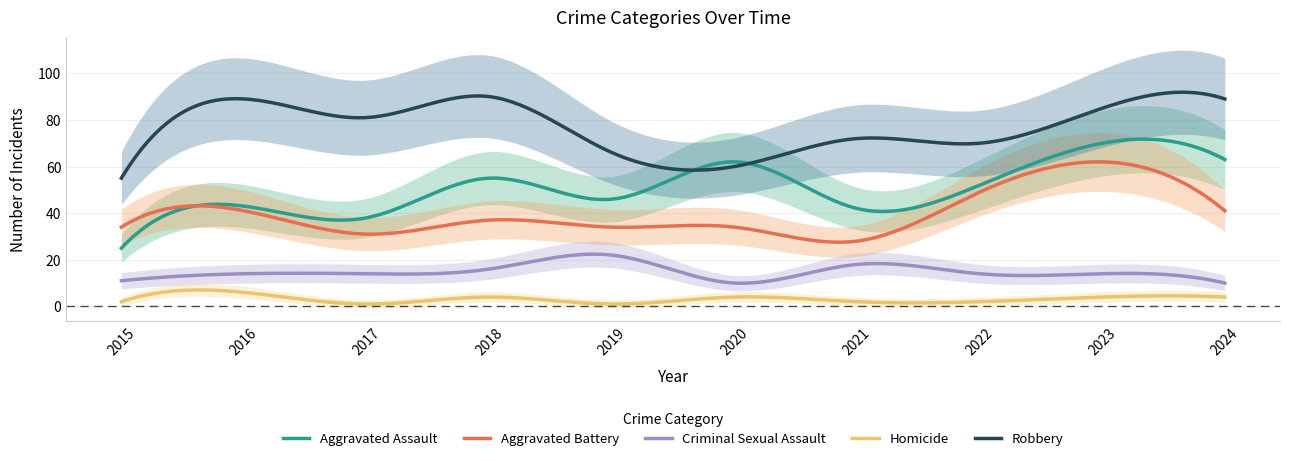

True or false: Criminal Sexual Assault and Aggravated Battery intersect in this chart.

False